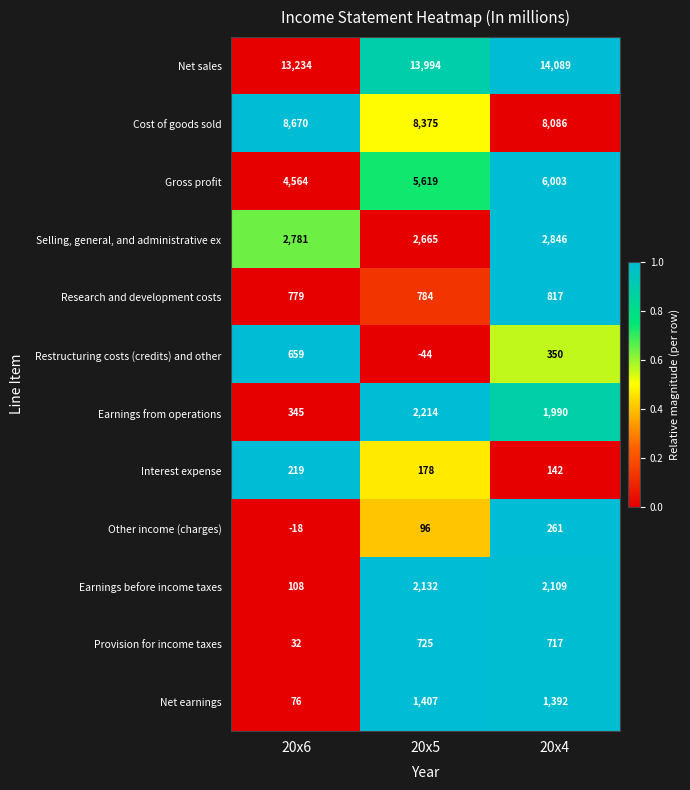

How many distinct data groups are displayed?

12